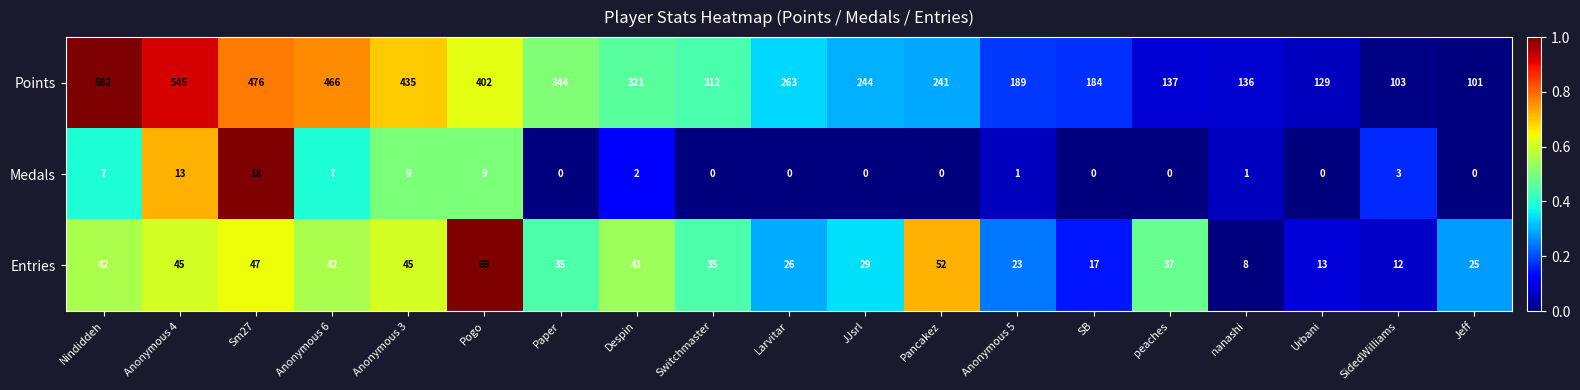

What is the highest value of the Entries series?

69